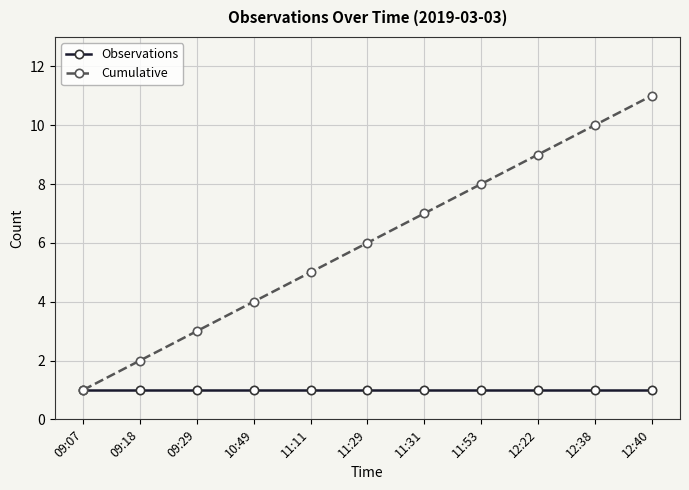

What is the total value across all series at 12:22?

10